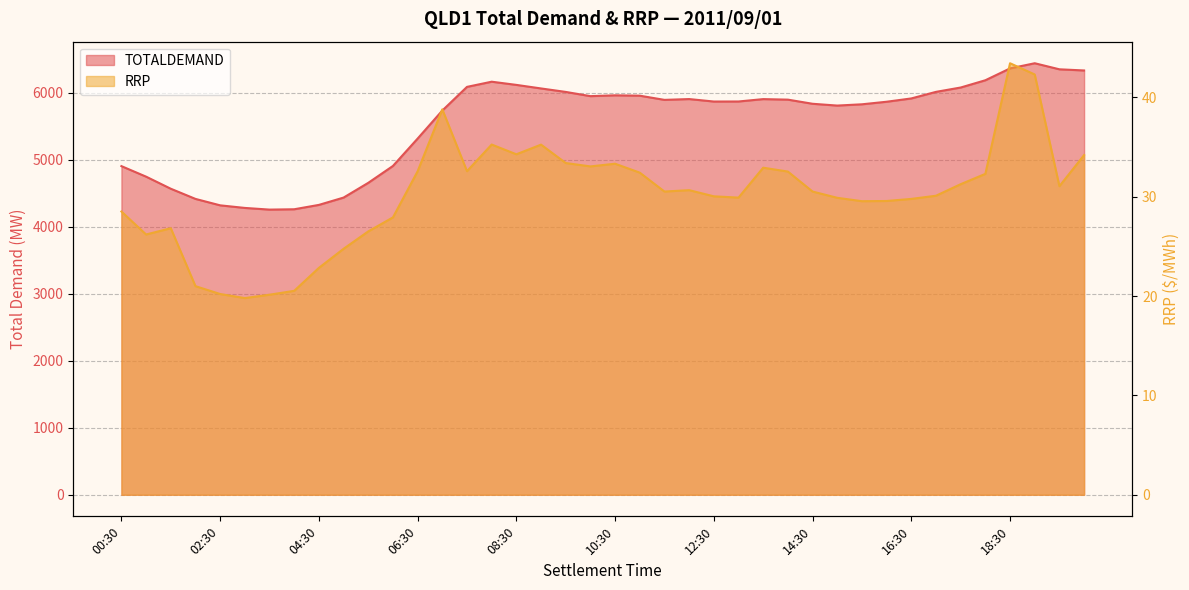

How many data points does each series have?

40